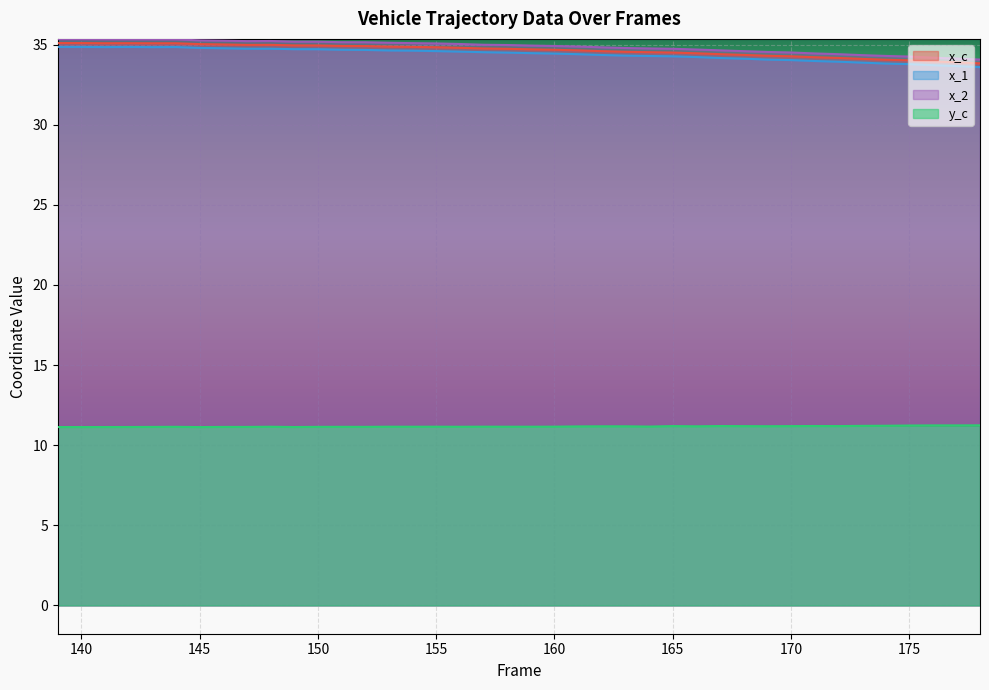

True or false: y_c and x_c cross at least once.

False